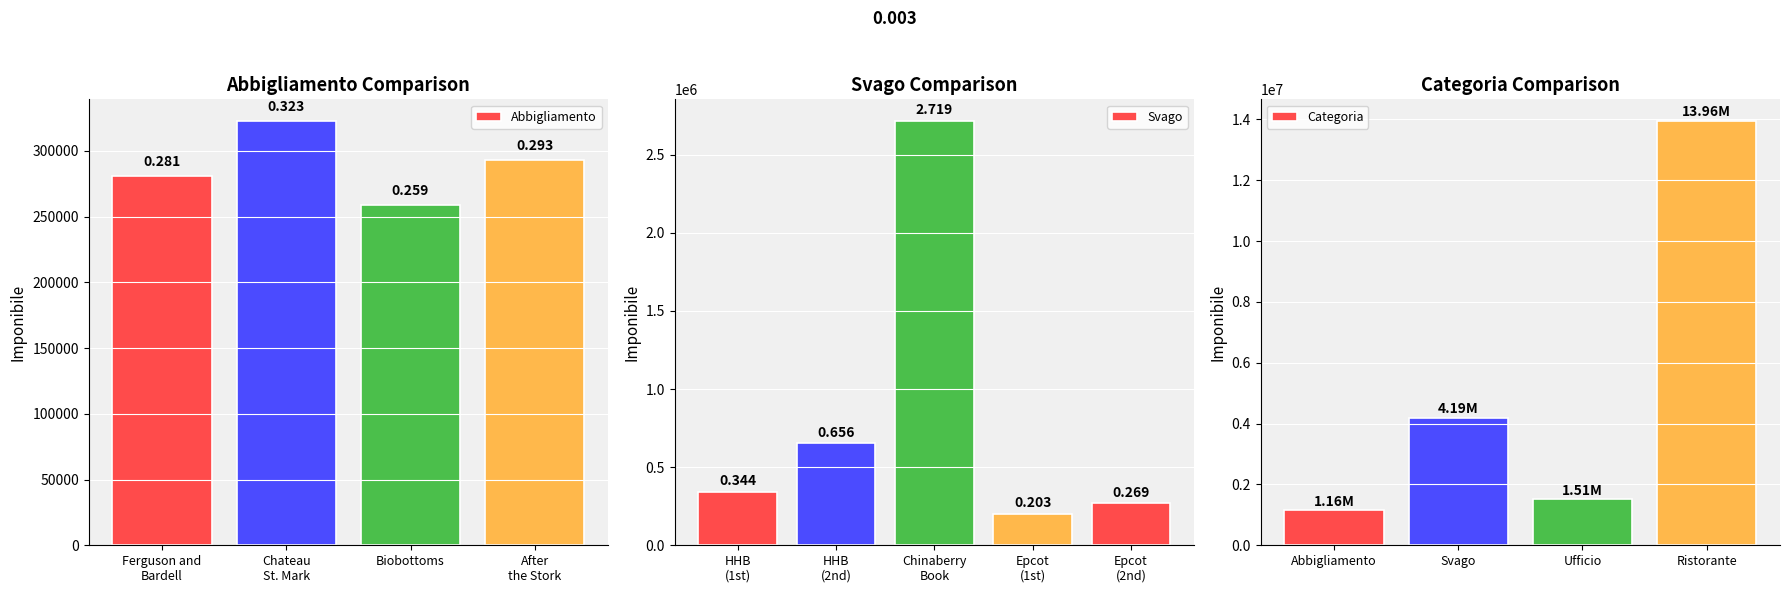

Where does the Ufficio series first go above 626000?

HHB